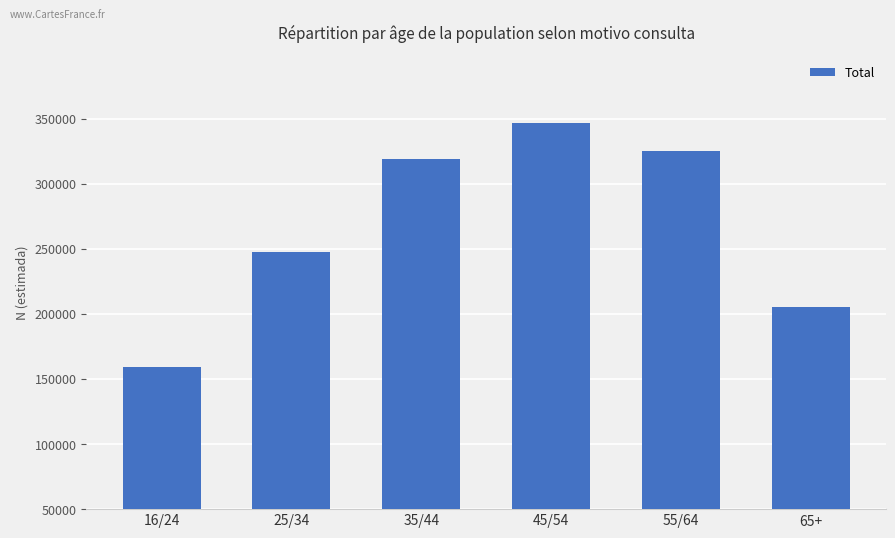

What is the sum of all values?

1602890